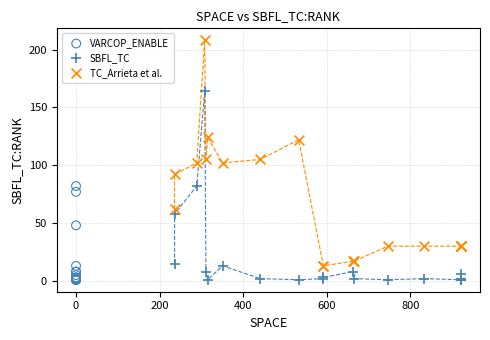

Which series has the widest spread of Y values?

TC_Arrieta et al.